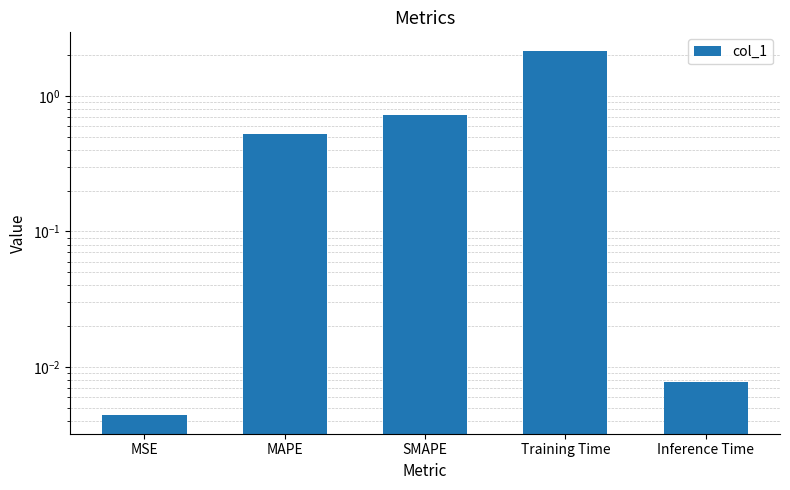

Is it true that the value at Inference Time is 0.0?

False